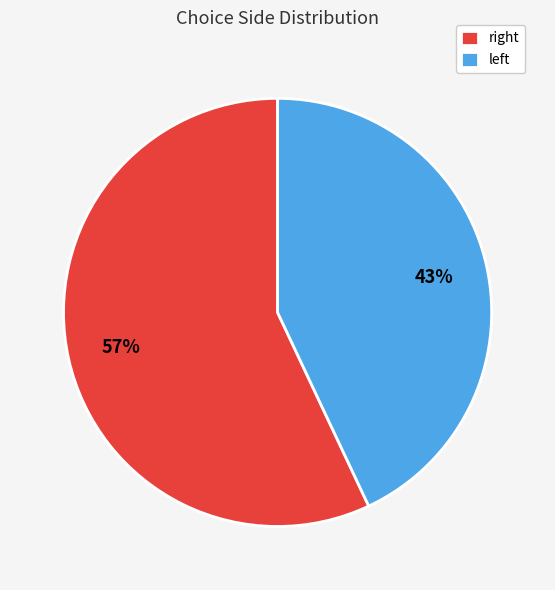

Rank the categories by value from lowest to highest.

left, right